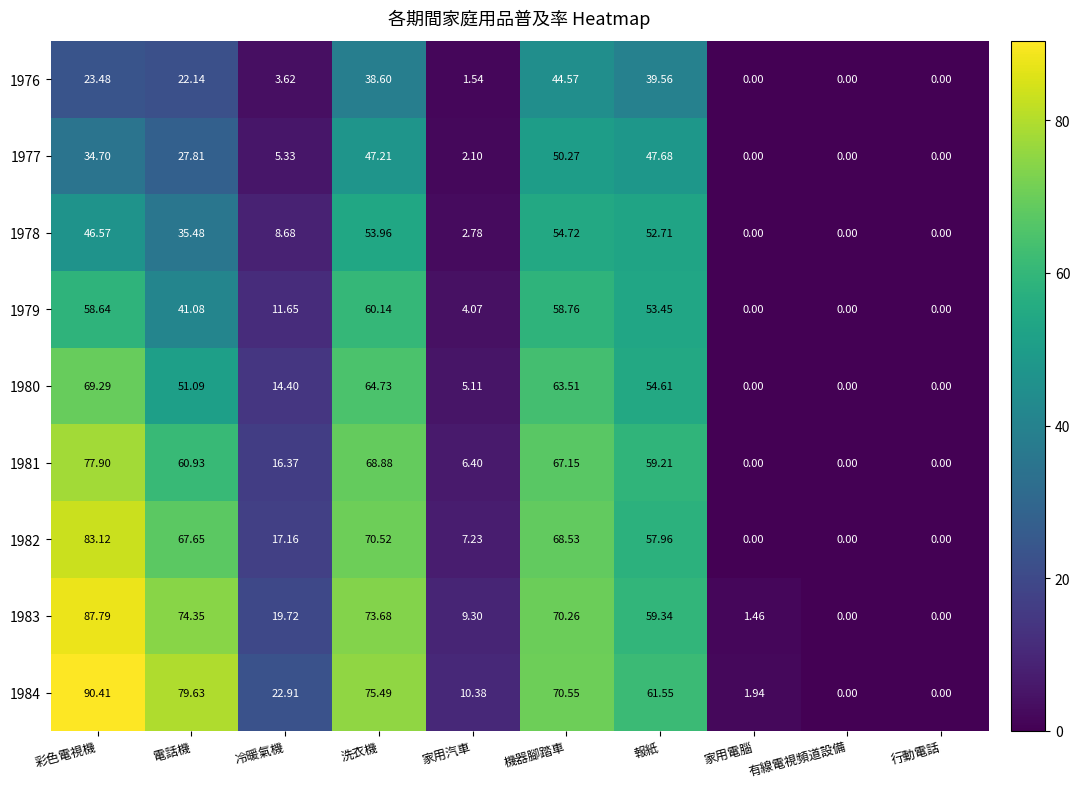

At which label is 1983 closest to 43?

報紙